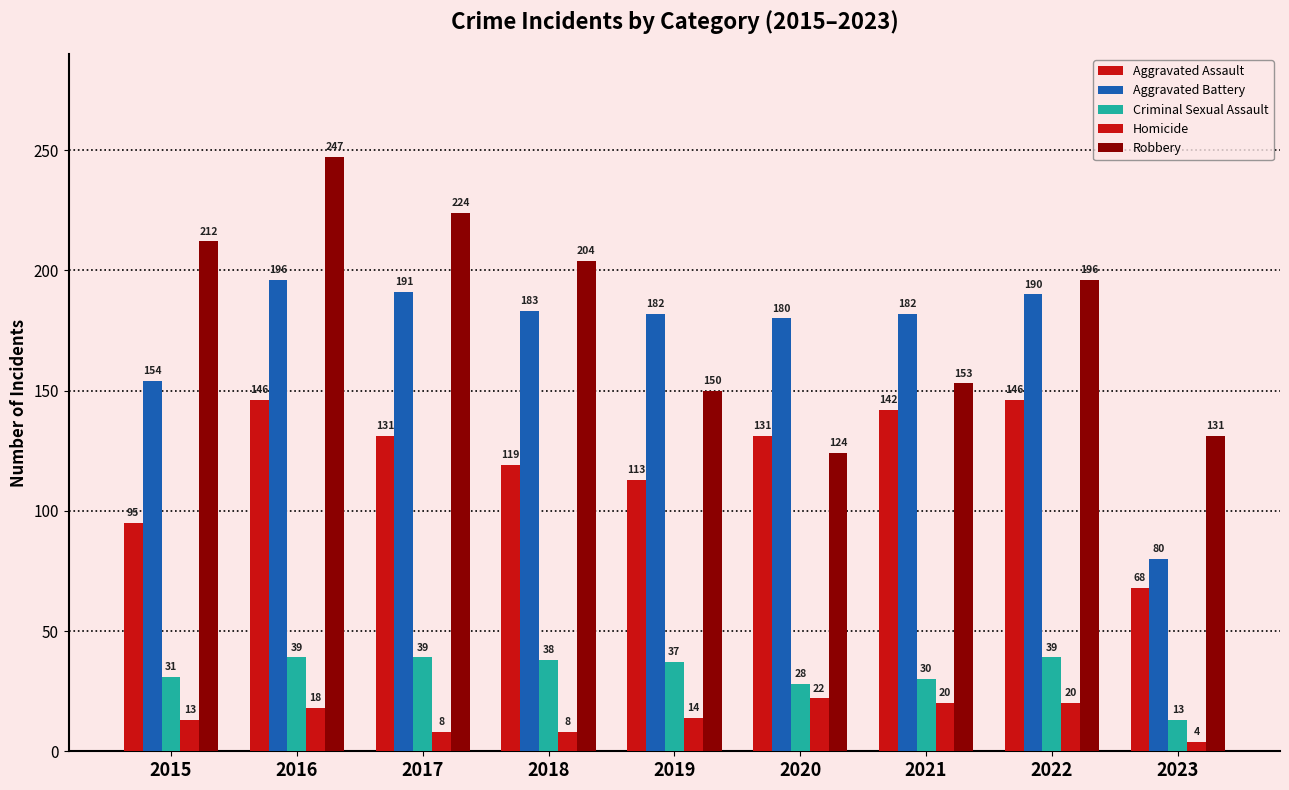

Count the number of data series in this chart.

5